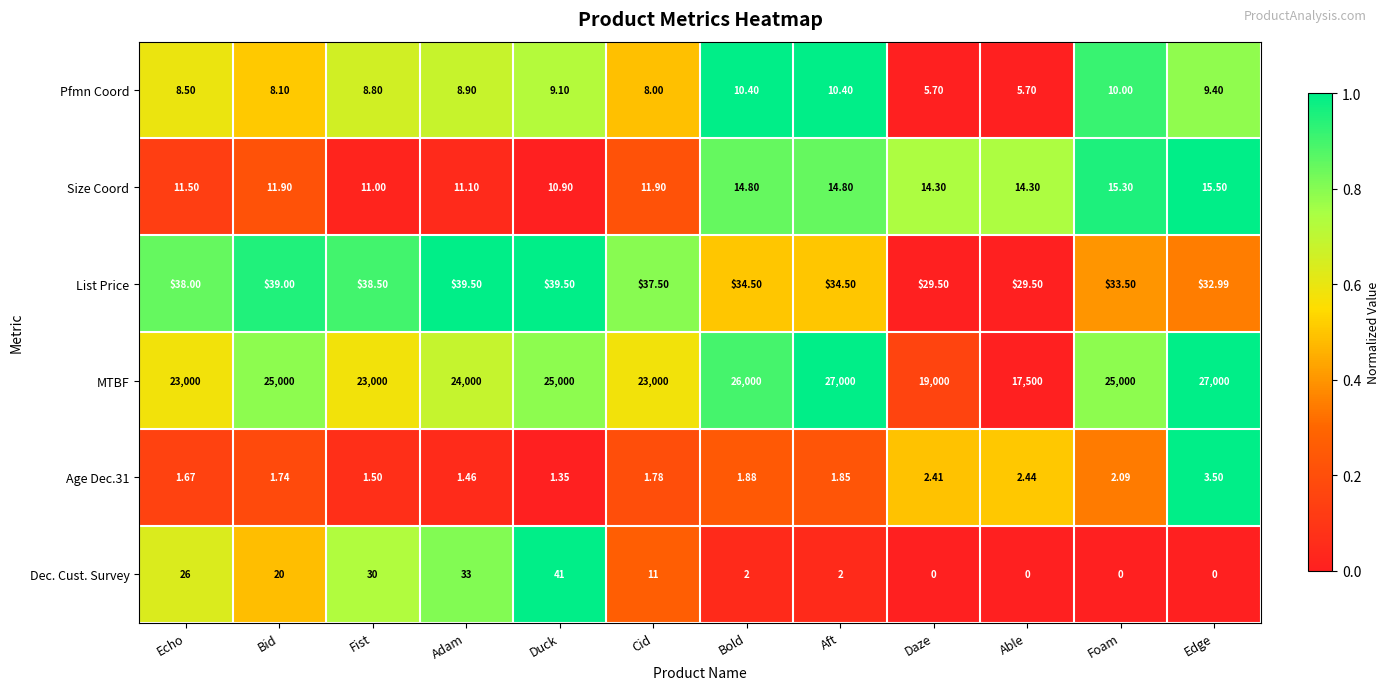

Which category has the highest value in the Size Coord series?

Edge